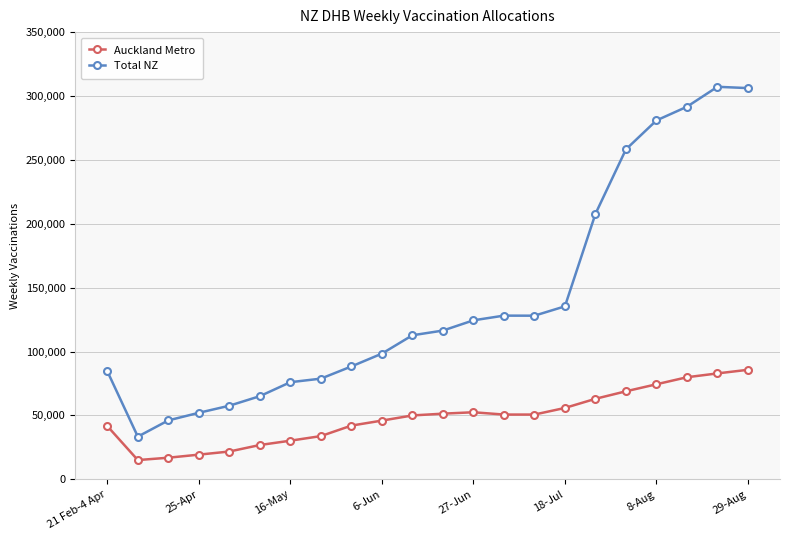

Which series has the widest spread of values?

Total NZ